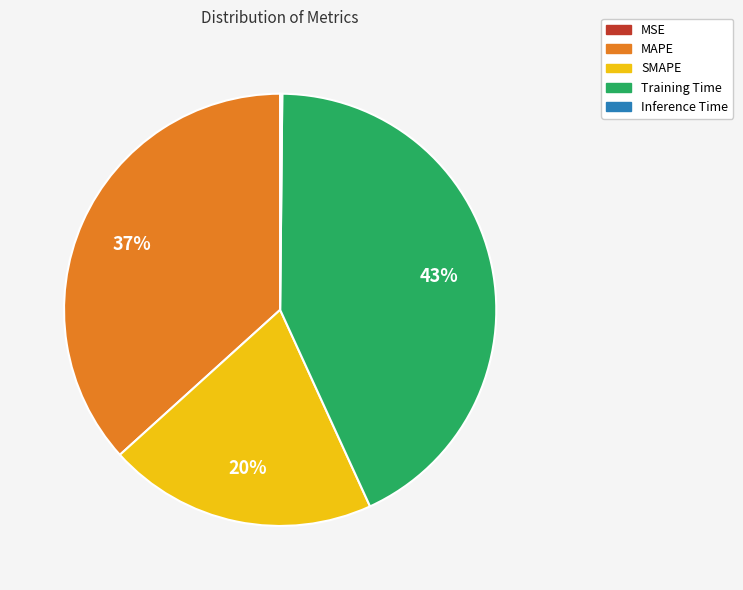

To the nearest percent, what percentage of the pie is MAPE?

37%